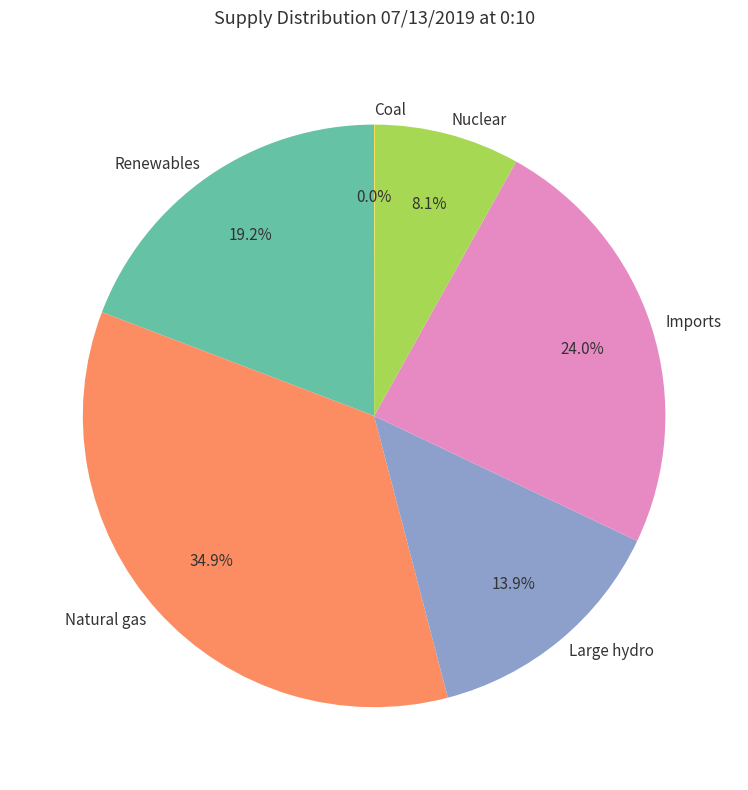

Is there any slice that represents more than half of the pie?

No